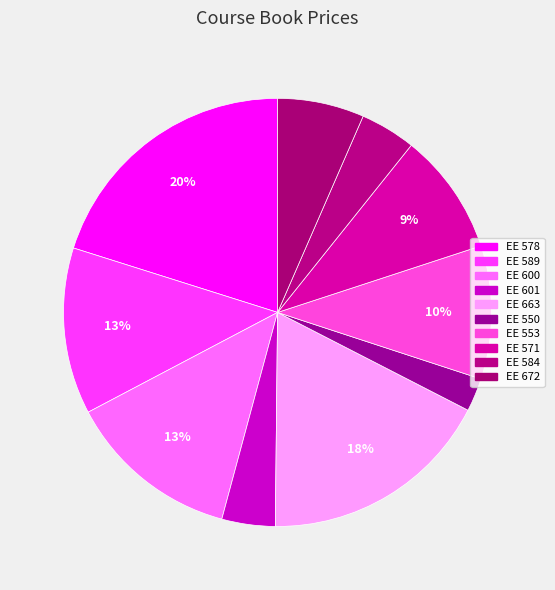

What is the change in value from EE 553 to EE 584?

-35